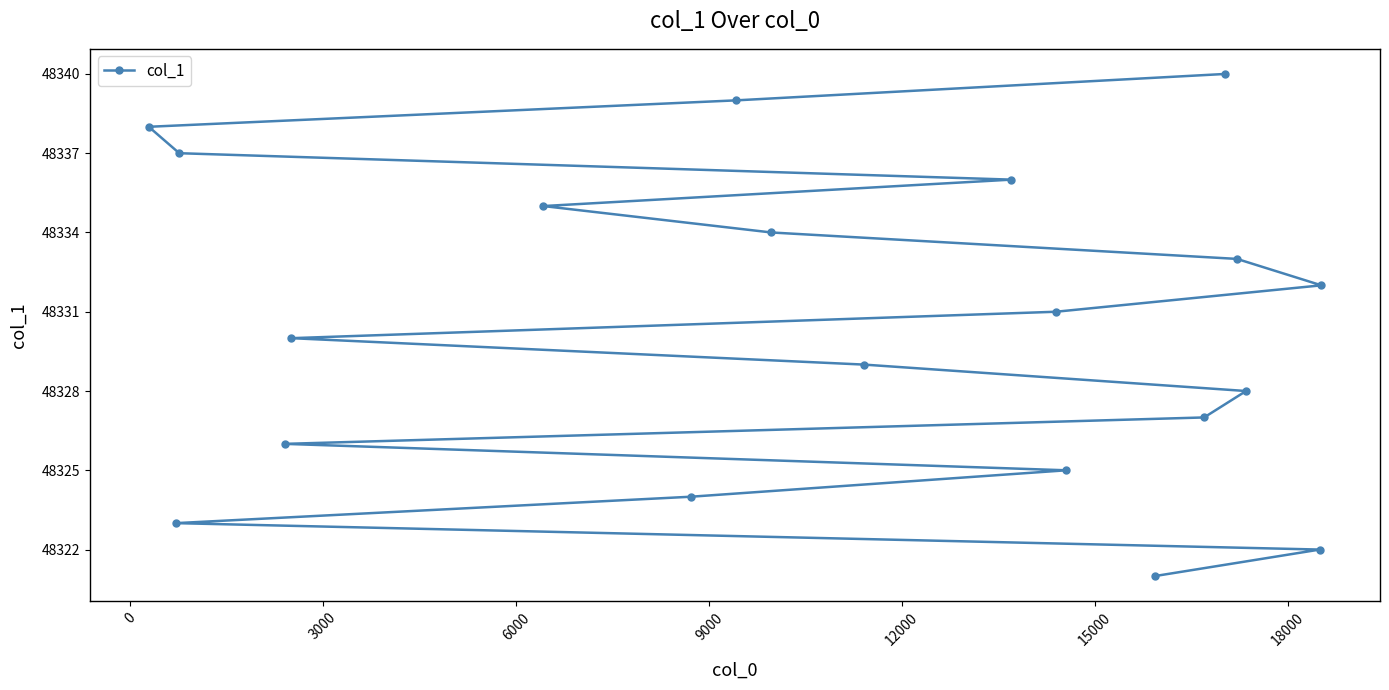

What is the smallest value displayed?

48321